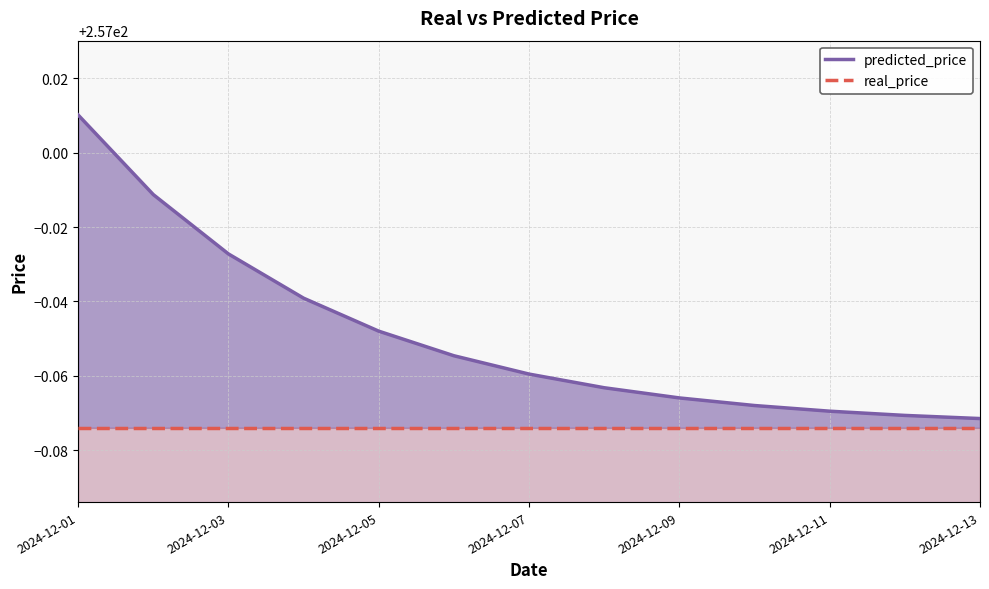

Which series has the widest spread of values?

predicted_price